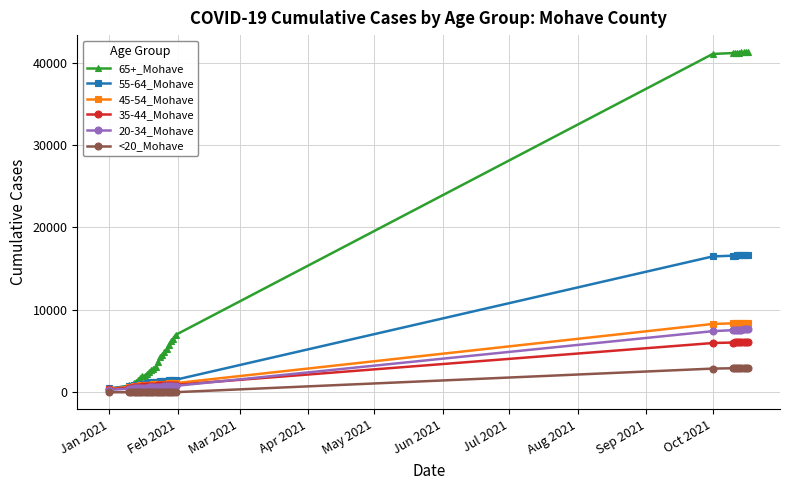

Which series has the widest spread of values?

65+_Mohave